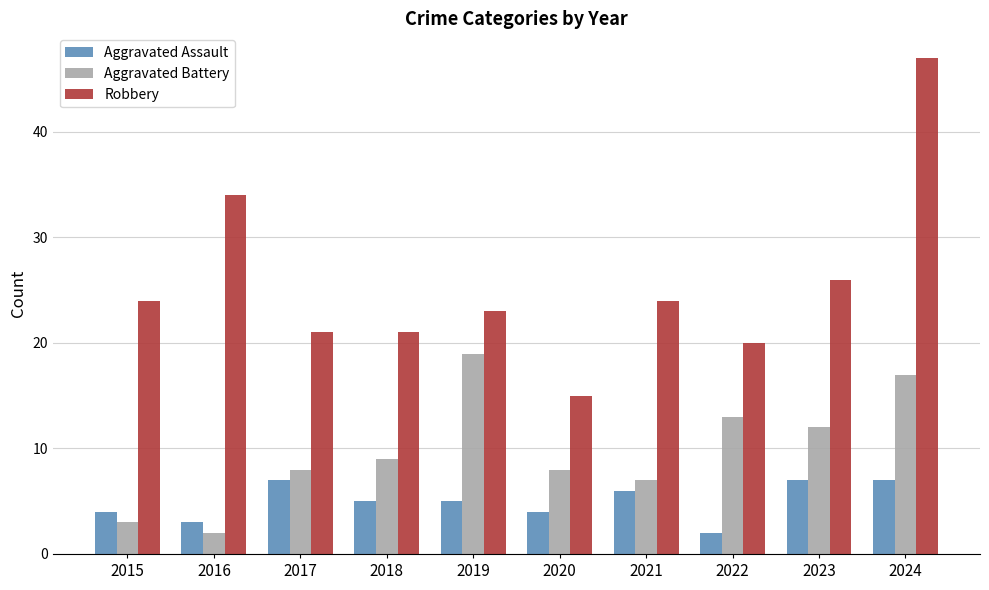

What is the difference between the maximum and minimum values in the Aggravated Battery series?

17